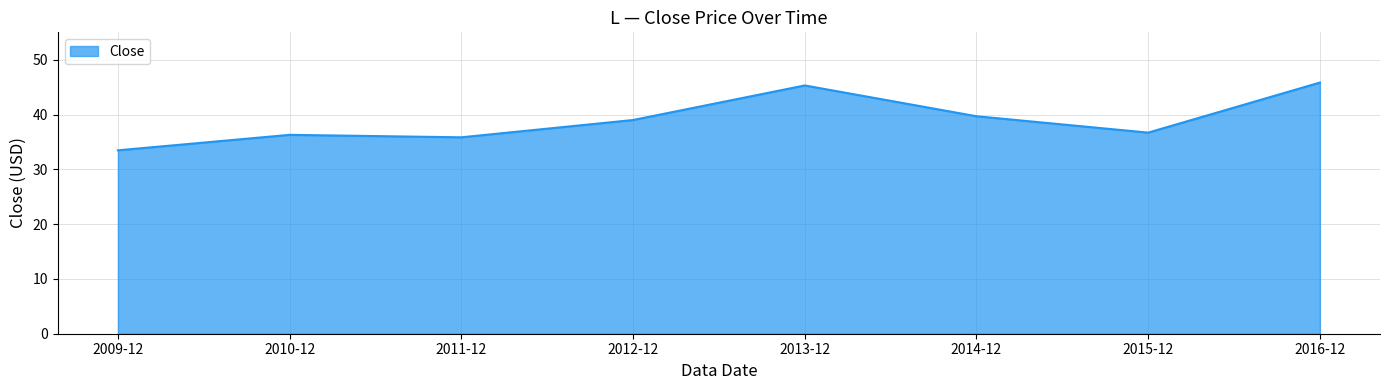

True or false: the data shows 39.0 at 2012-12.

True